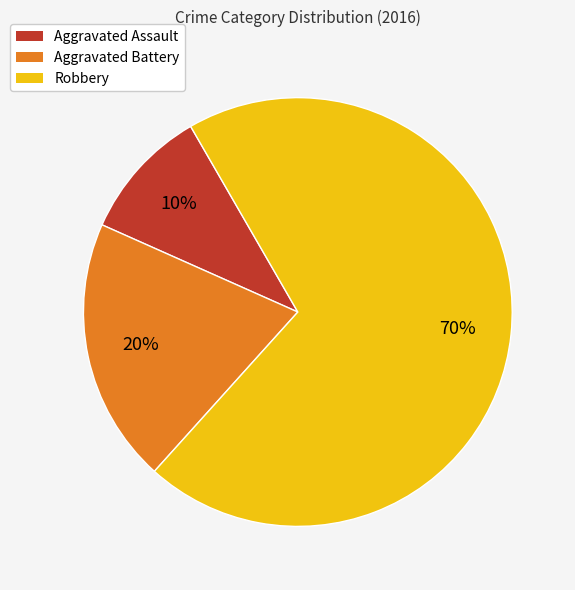

How many slices are in this pie chart?

3